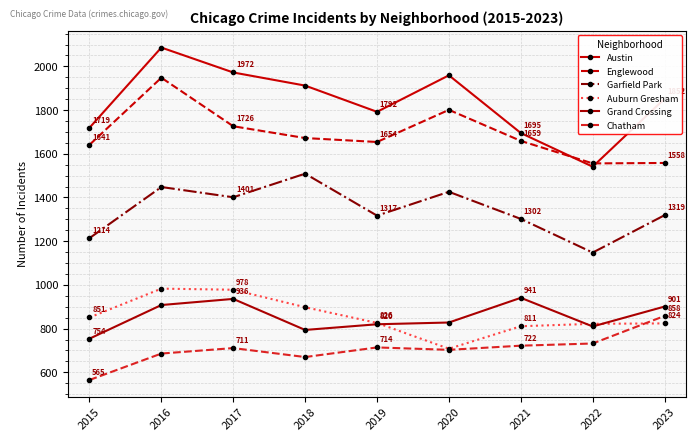

What is the average value of the Auburn Gresham series?

856